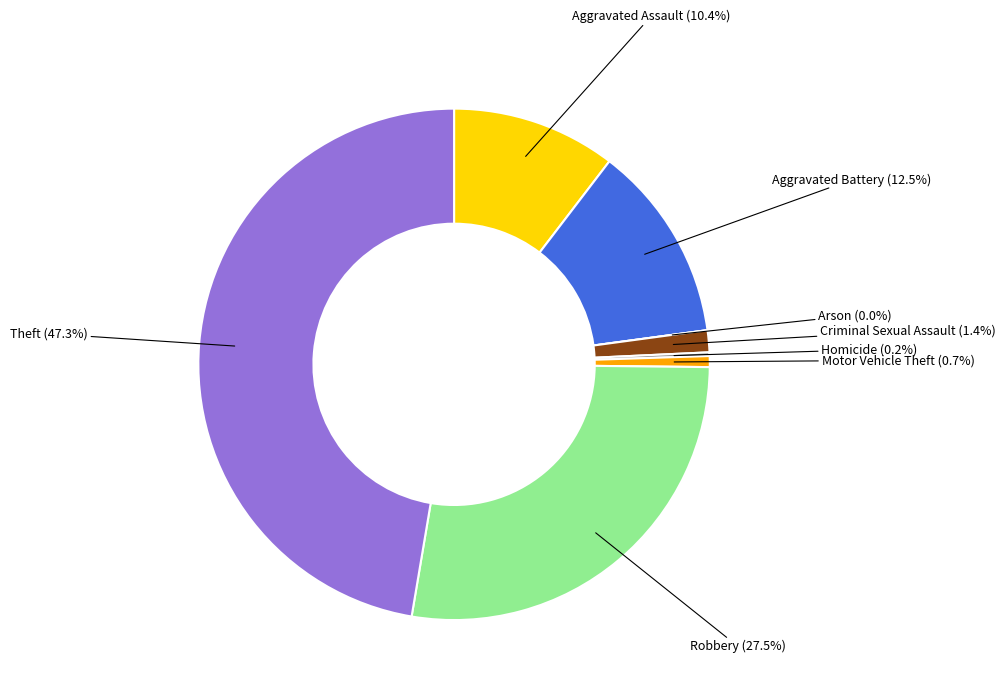

Do Motor Vehicle Theft and Theft together represent more than half of the pie?

No